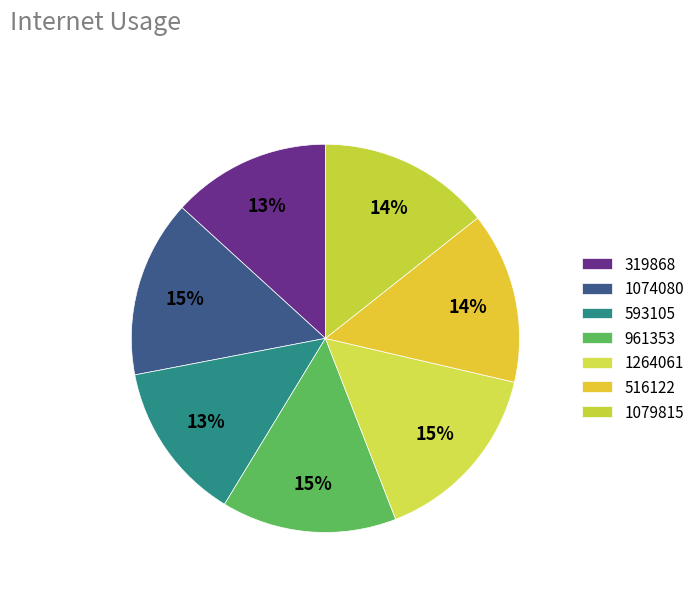

How many segments does this pie chart have?

7